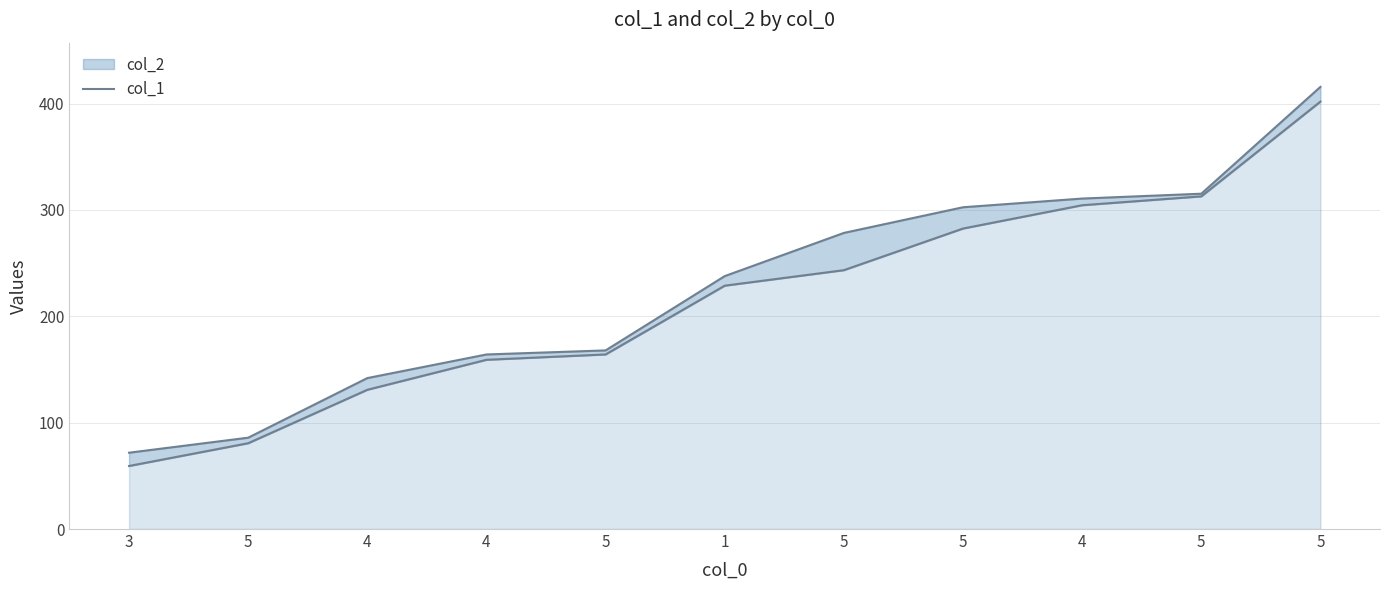

Does the chart have visible grid lines?

Yes